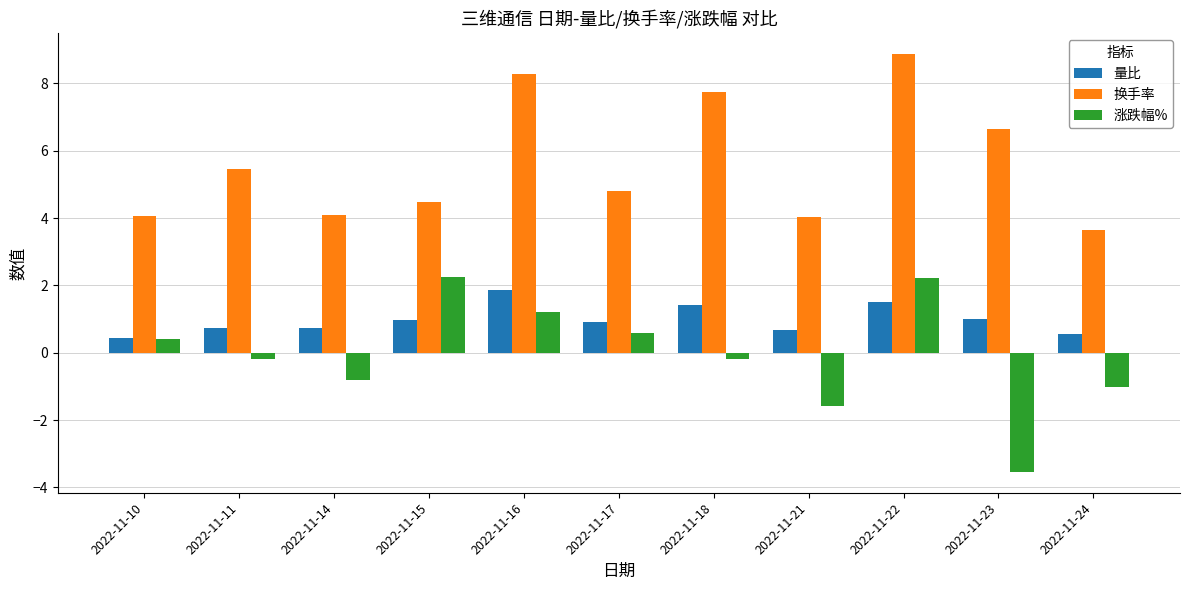

At which label does 换手率 first exceed 4?

2022-11-10